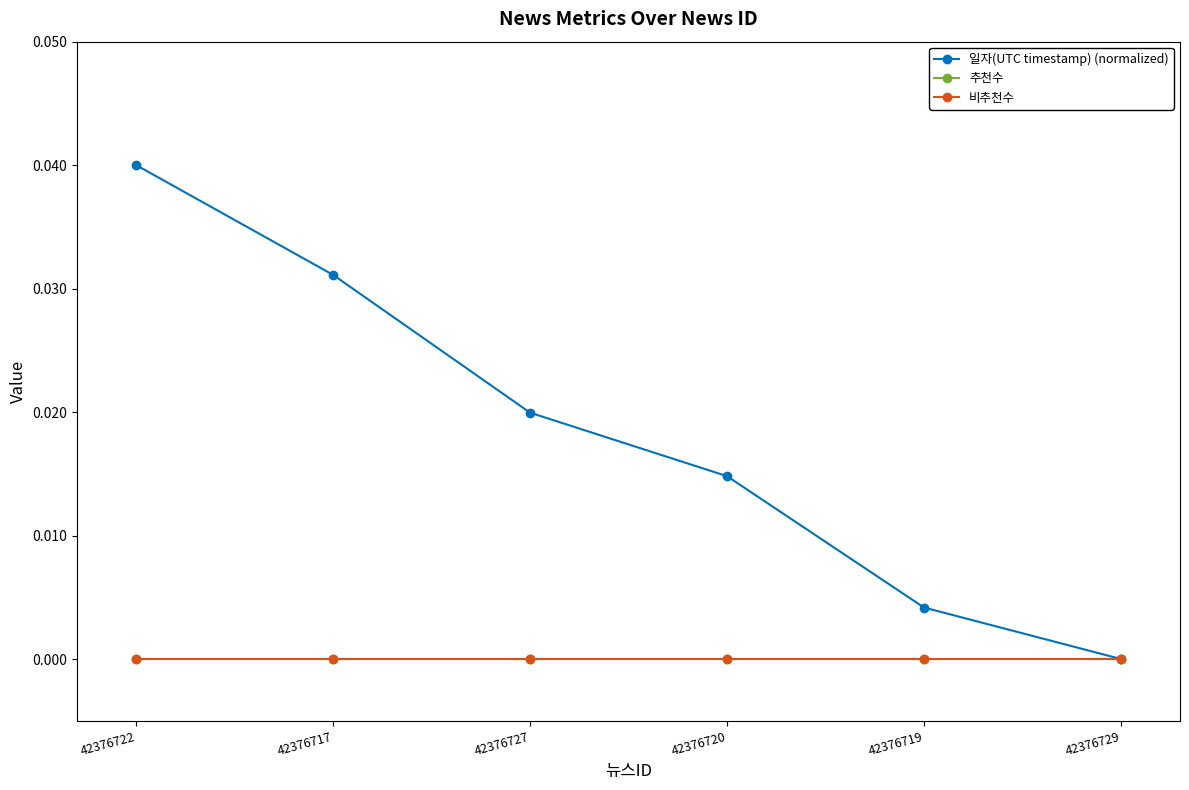

Count the 일자(UTC timestamp) (normalized) values in the range 0 to 1.

6